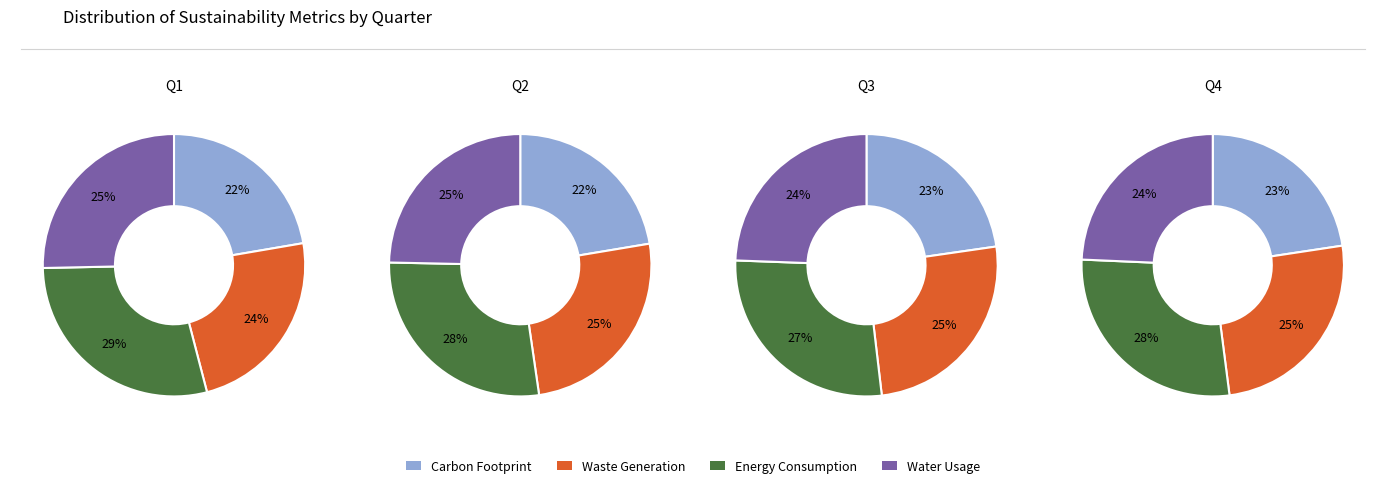

To the nearest percent, what is the average slice percentage?

25%